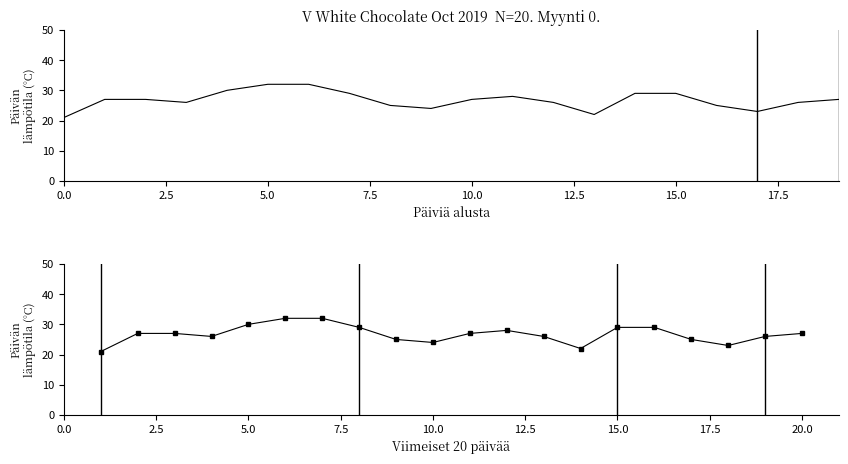

How many lines are shown in the chart?

1